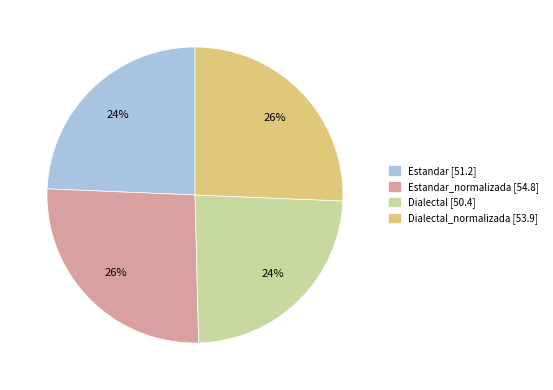

To the nearest percent, what is the average slice percentage?

25%